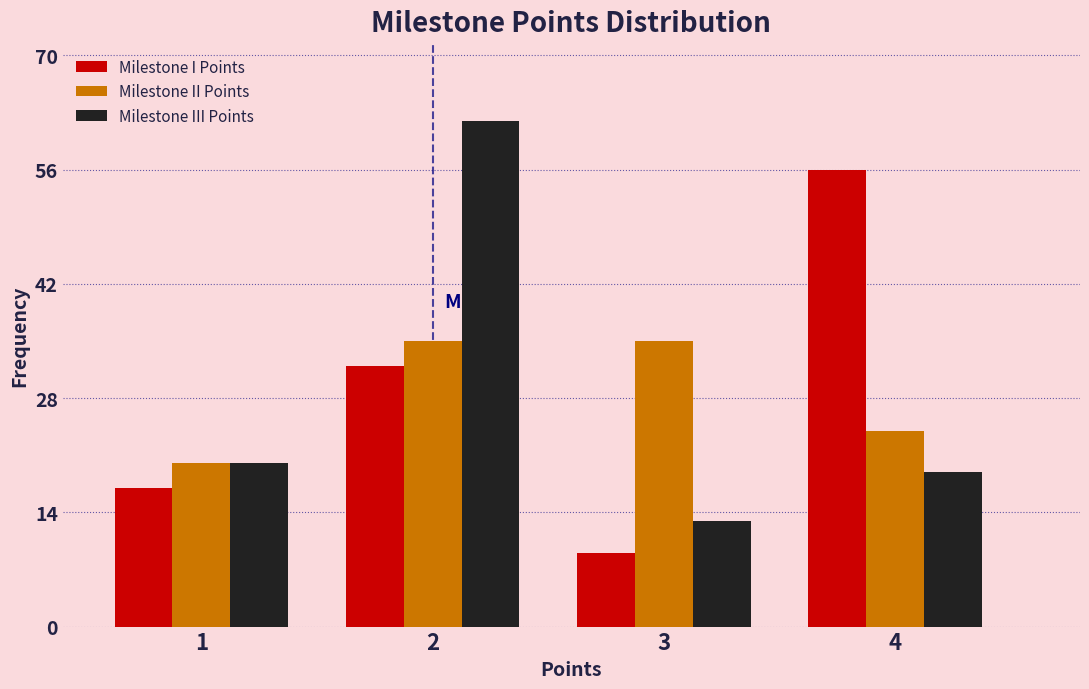

Reading left to right, transcribe all the data shown in this chart.

Milestone I Points: 1=17	2=32	3=9	4=56
Milestone II Points: 1=20	2=35	3=35	4=24
Milestone III Points: 1=20	2=62	3=13	4=19